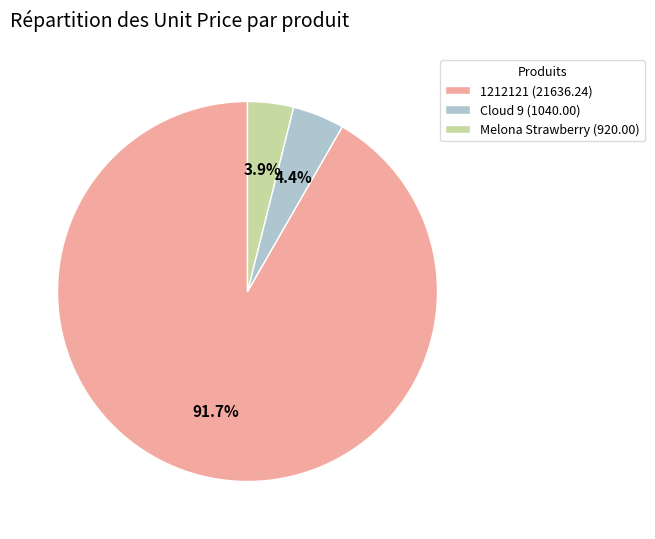

Which has a higher value, 1212121 (21636.24) or Melona Strawberry (920.00)?

1212121 (21636.24)